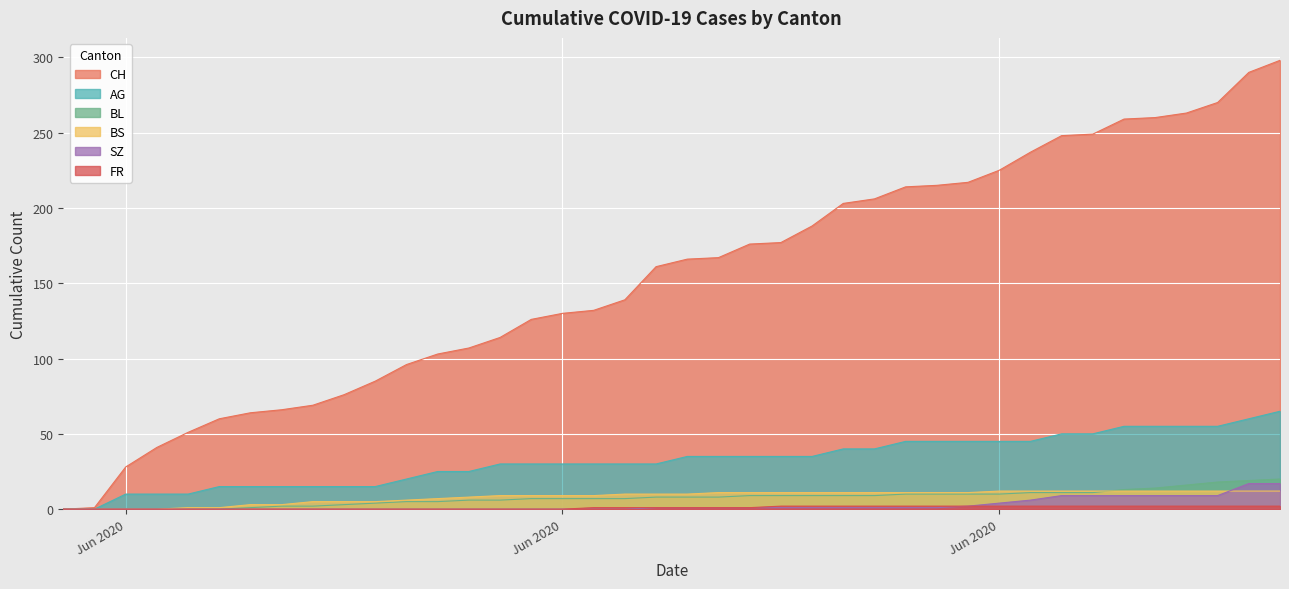

What is the greatest value displayed?

298